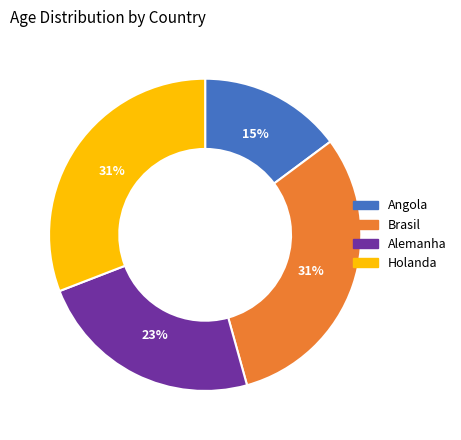

Is it true that Alemanha is 33% of the pie?

False